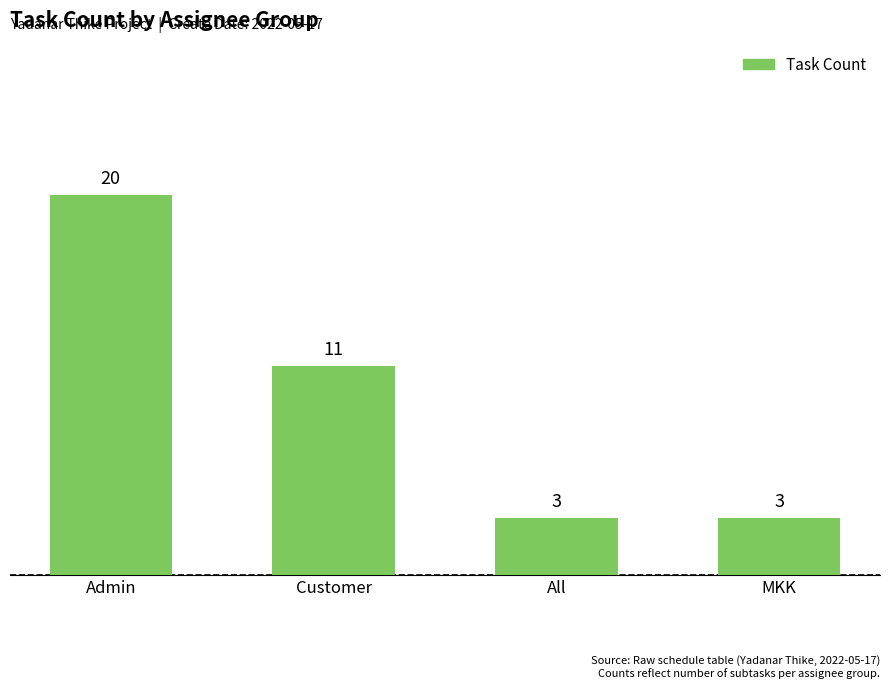

Count the number of categories in the chart.

4